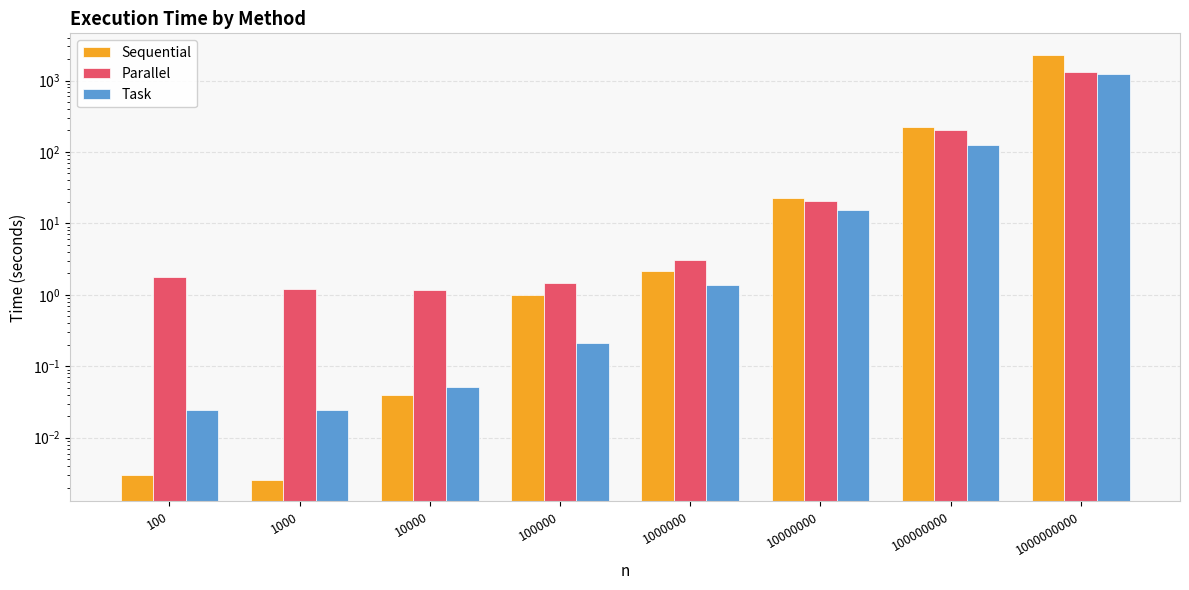

What value does the Task series have at 1000000000?

1242.5